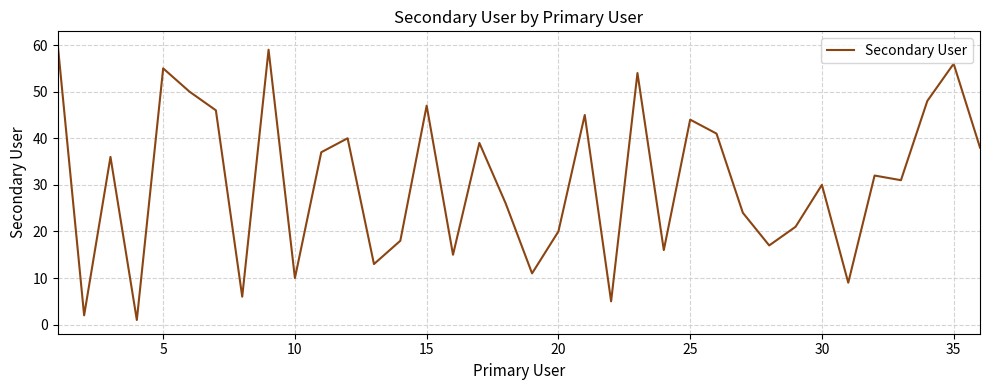

What is the difference between the maximum and minimum values?

59